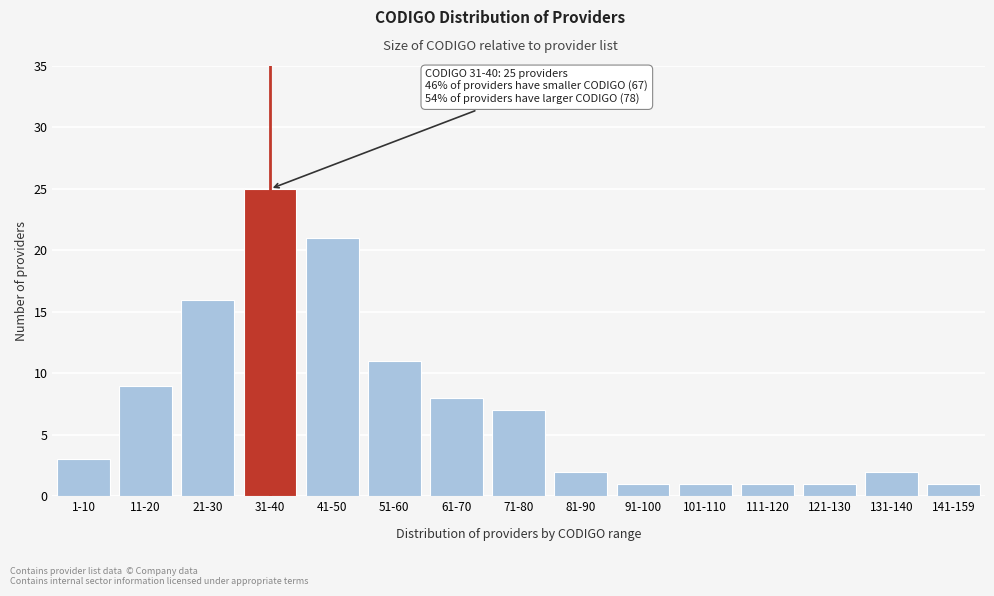

Reading left to right, transcribe all the data shown in this chart.

3	9	16	25	21	11	8	7	2	1	1	1	1	2	1